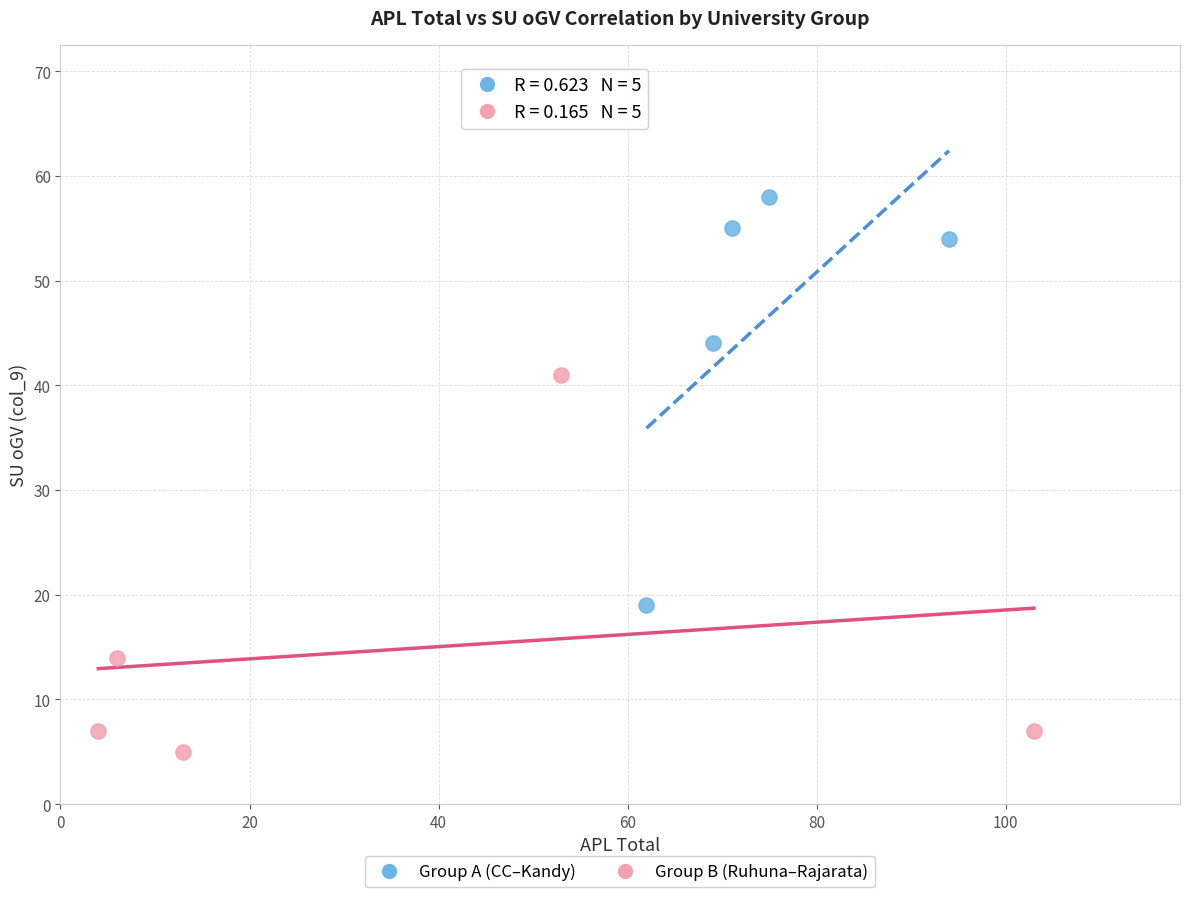

Which series reaches the maximum Y coordinate?

Group A (CC–Kandy)